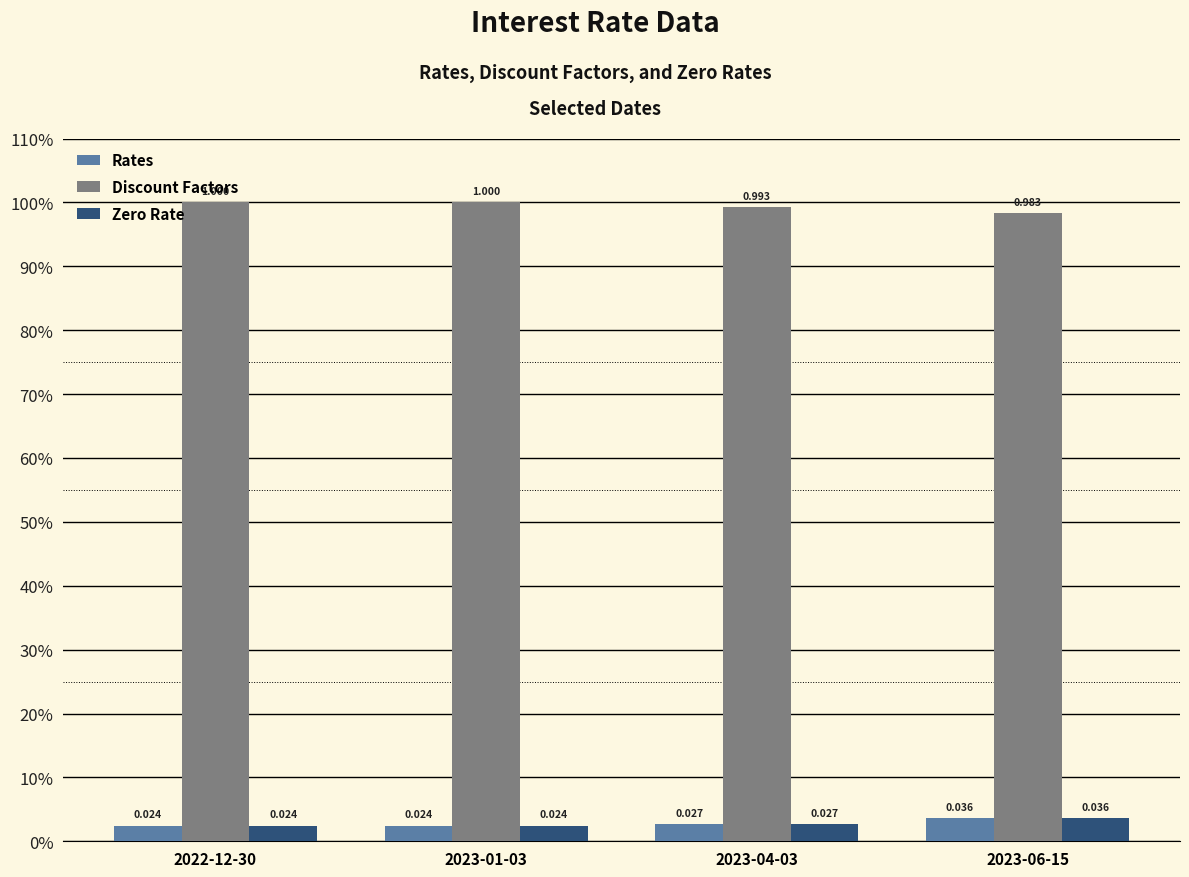

What are all the series names shown in the legend?

Rates, Discount Factors, Zero Rate